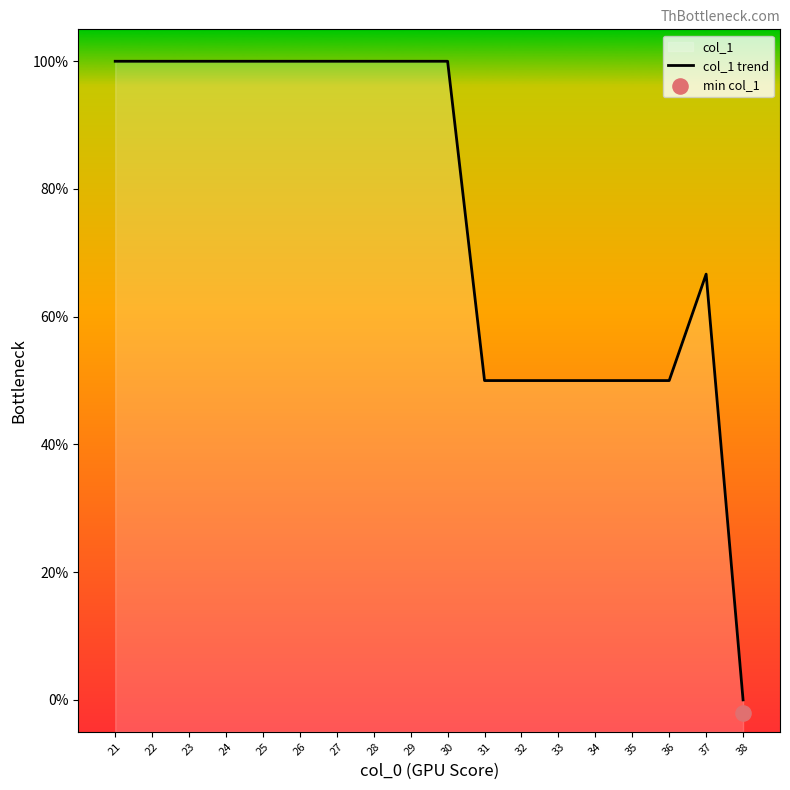

What is the change in value from 22 to 37?

-33.3